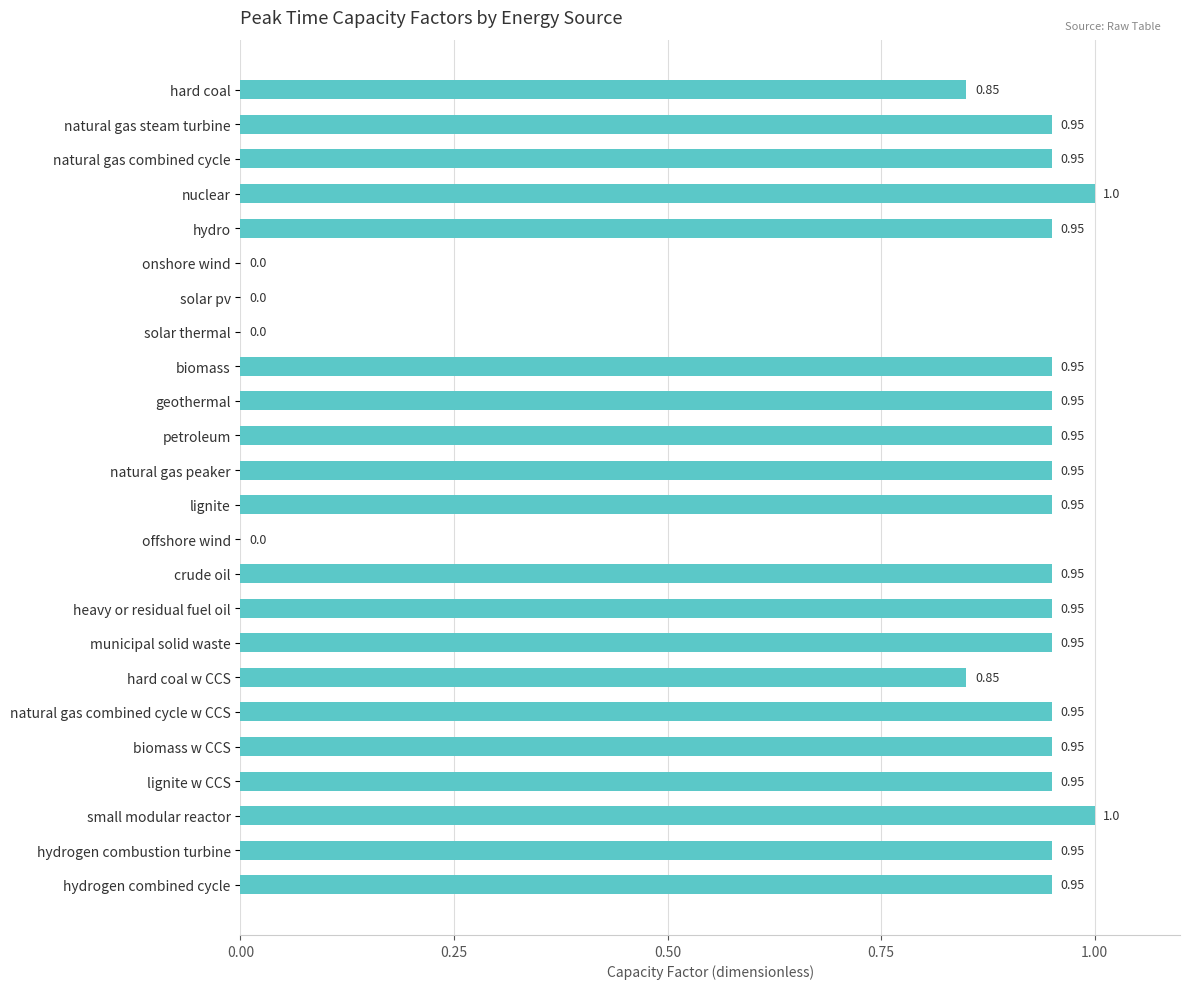

Between biomass and solar thermal, which is larger?

biomass